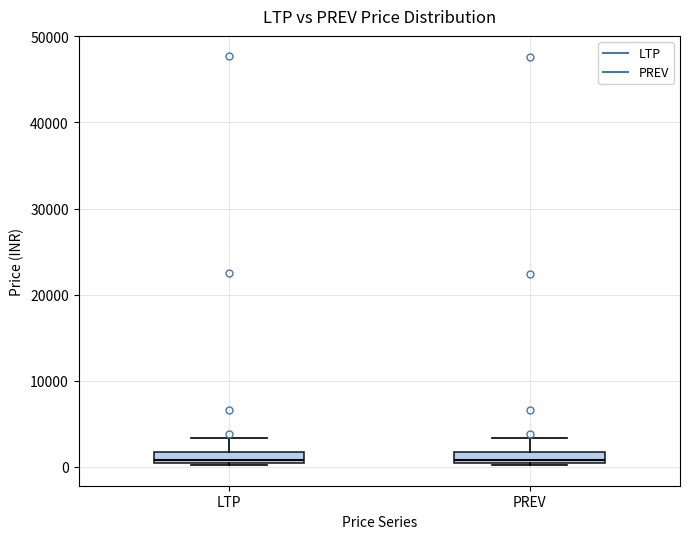

Where does the median line of the box for PREV sit on the y-axis? The values are not printed on the chart, so give them approximately, as read against the axis.

1000